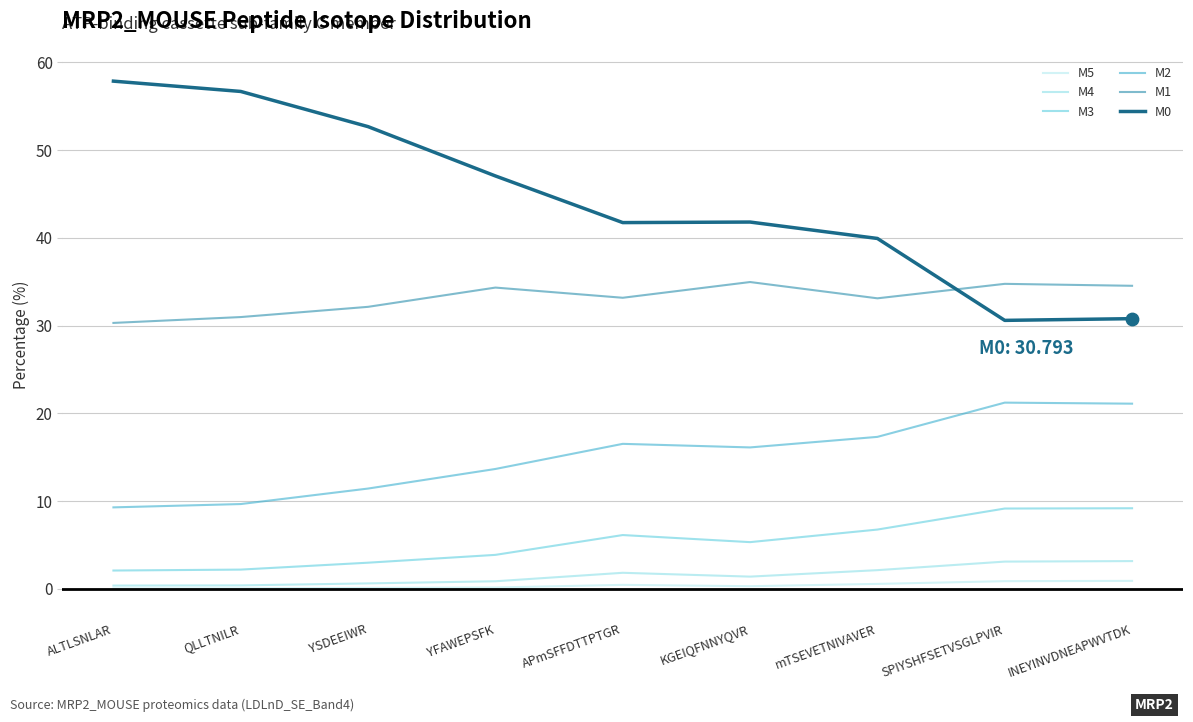

Is the value of M4 at ALTLSNLAR greater than the value of M2 at APmSFFDTTPTGR?

No